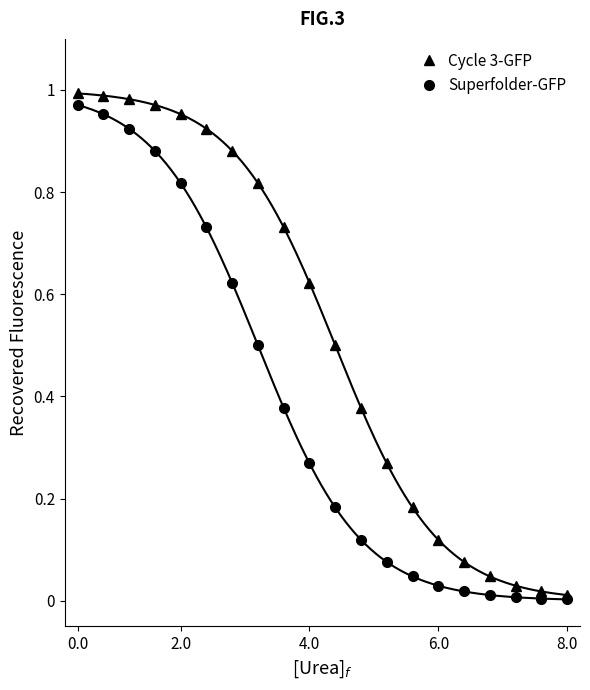

Is it true that Cycle 3-GFP equals 1.6 at 0.0?

False